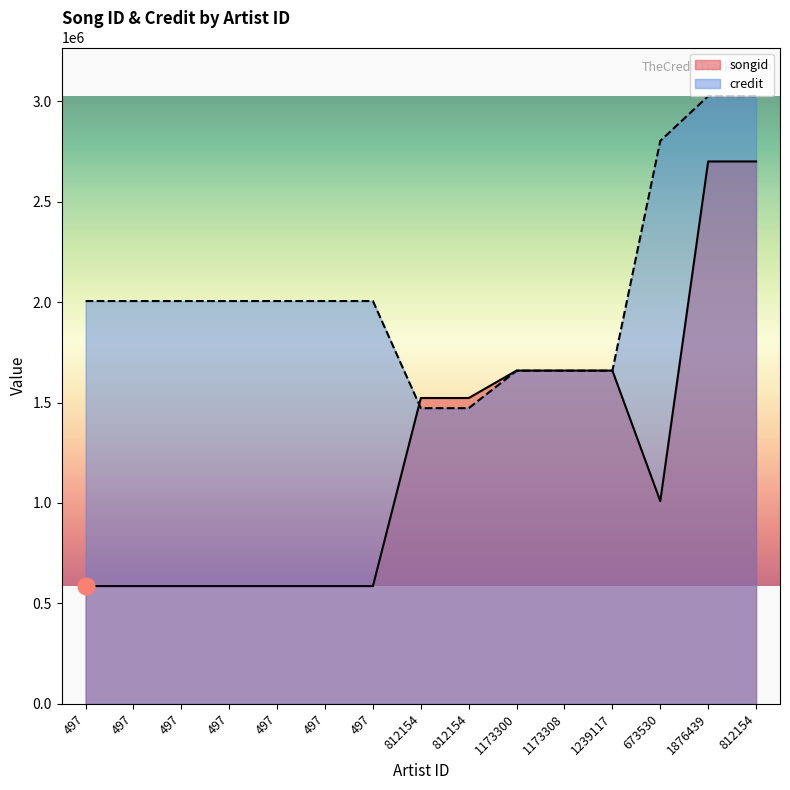

True or false: songid has more than 1 interior local peaks.

False